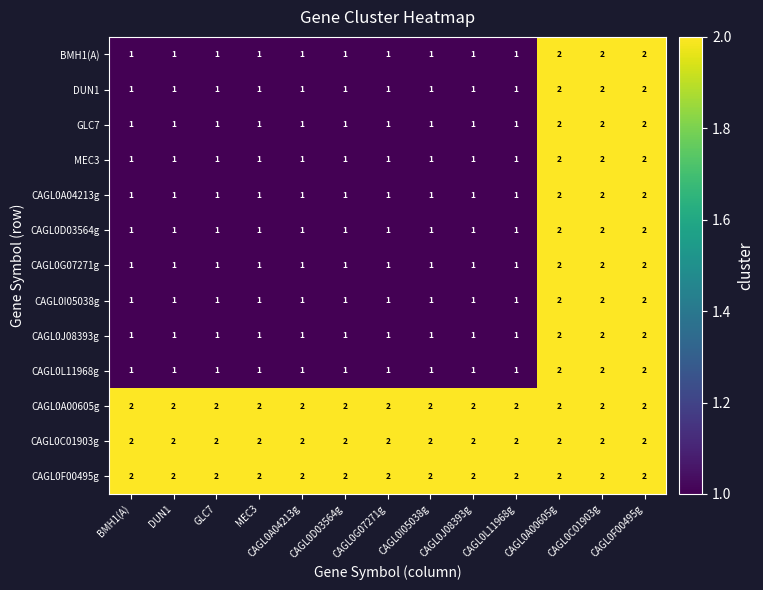

What is the total value across all series at MEC3?

16